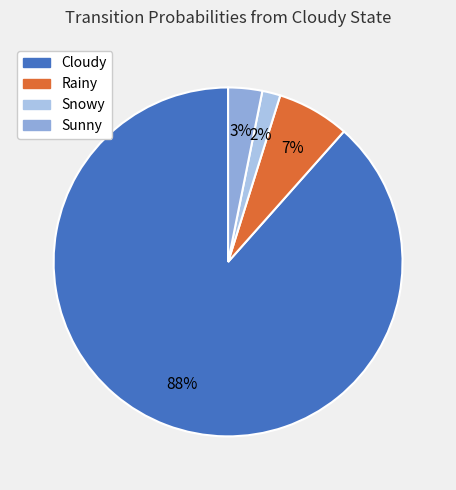

To the nearest percent, what is the average slice percentage?

25%